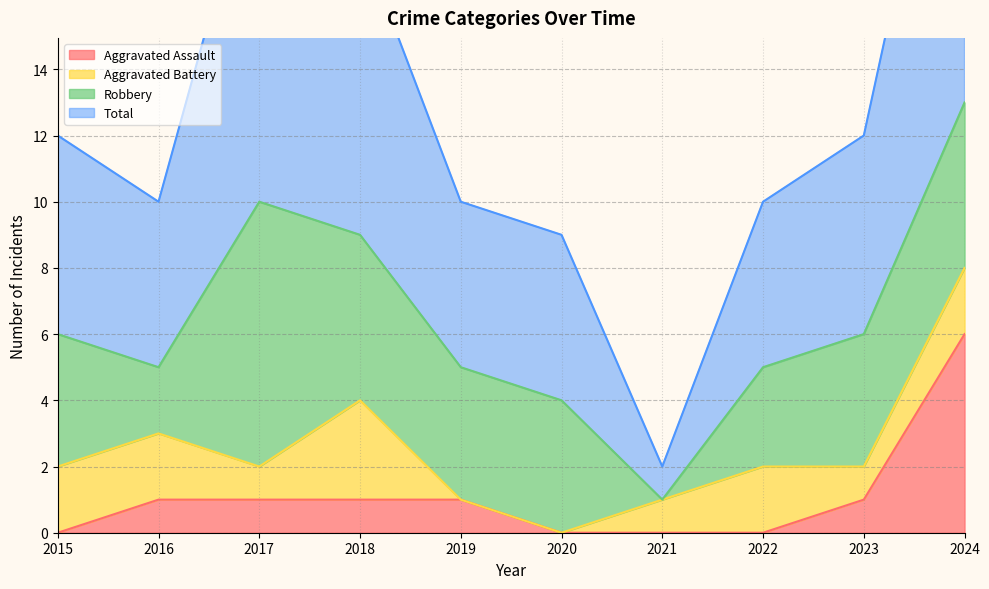

The value of Aggravated Assault at 2024 is 10. True or false?

False